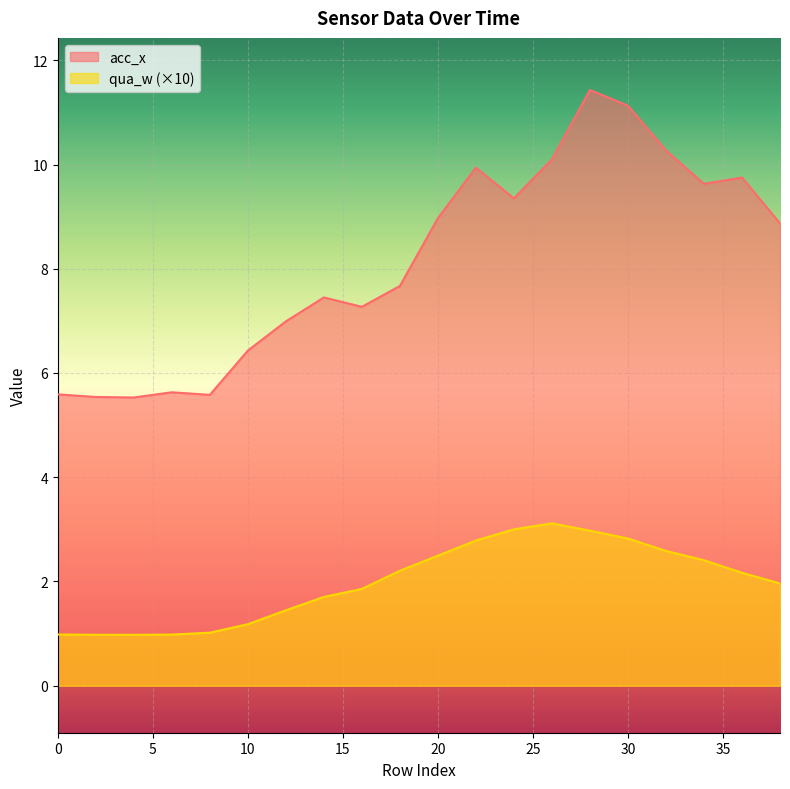

Which category has the lowest value in the qua_w series?

4